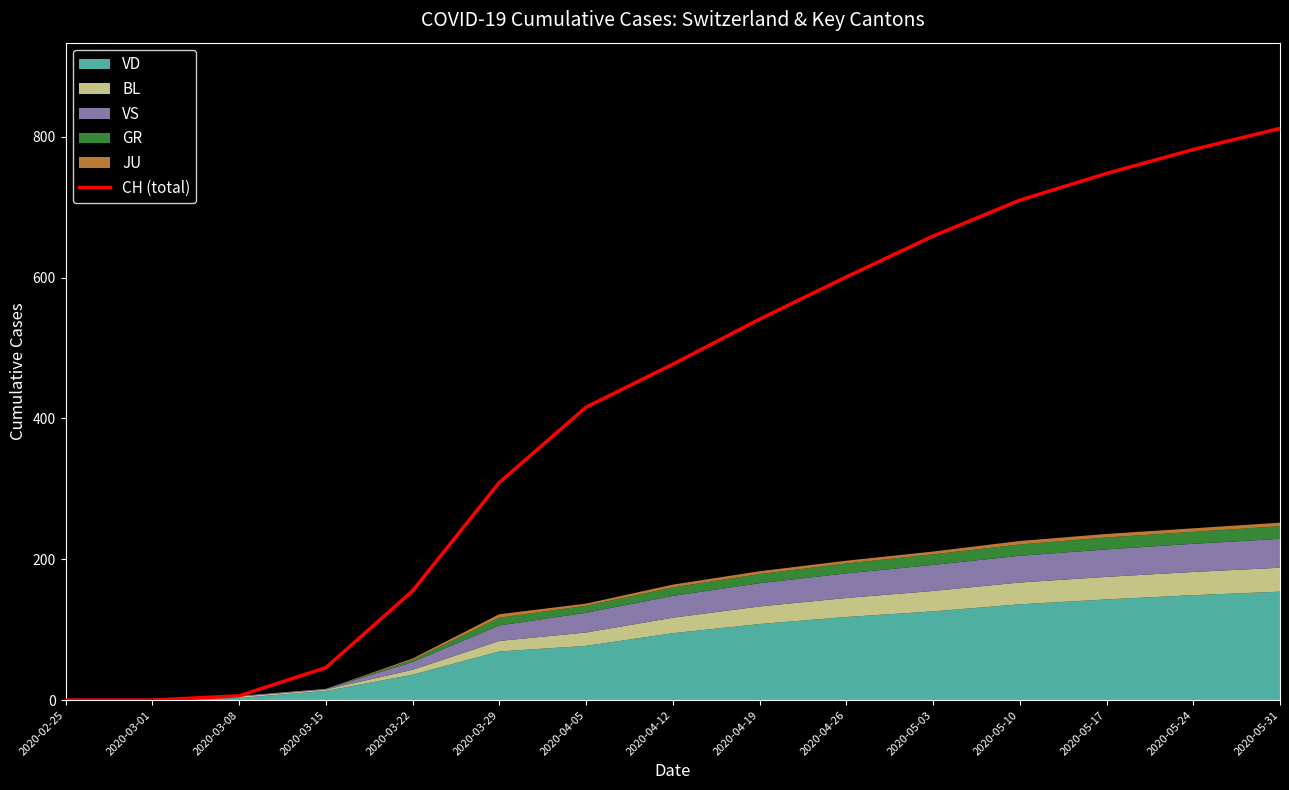

How many positive values are there?

13